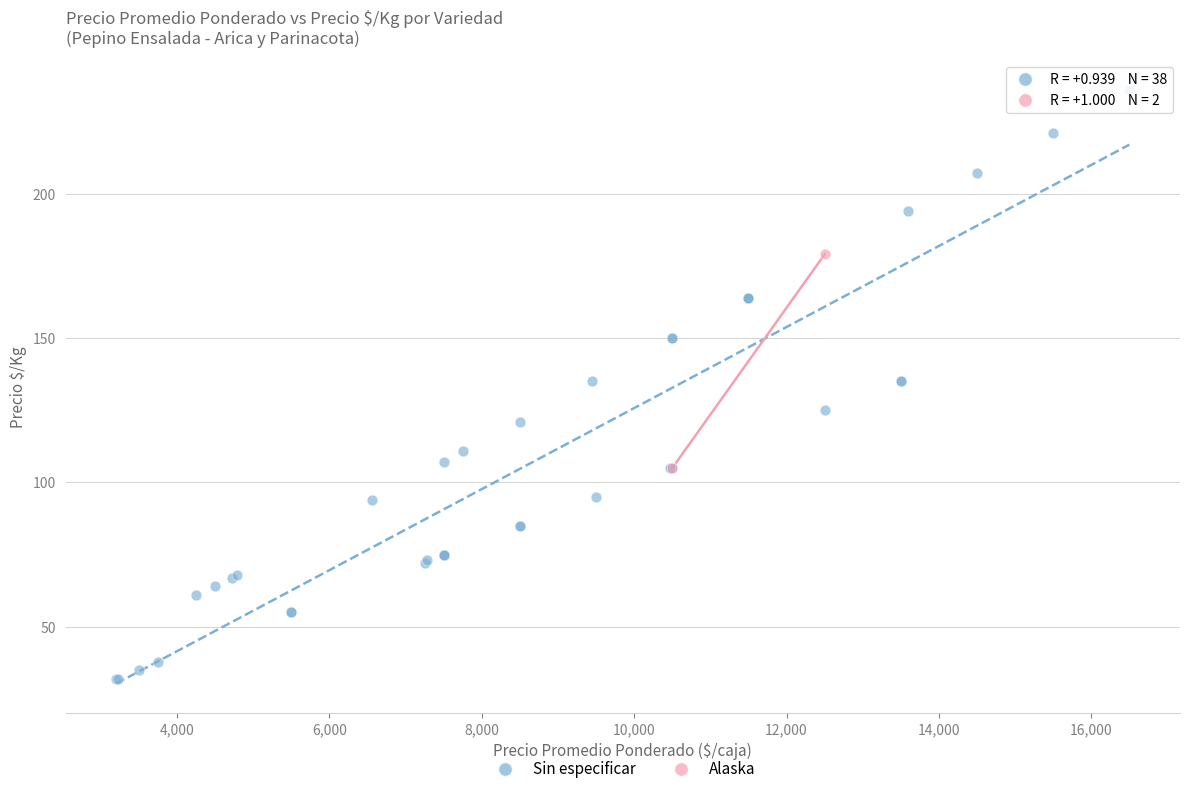

What are all the series names shown in the legend?

Sin especificar, Alaska